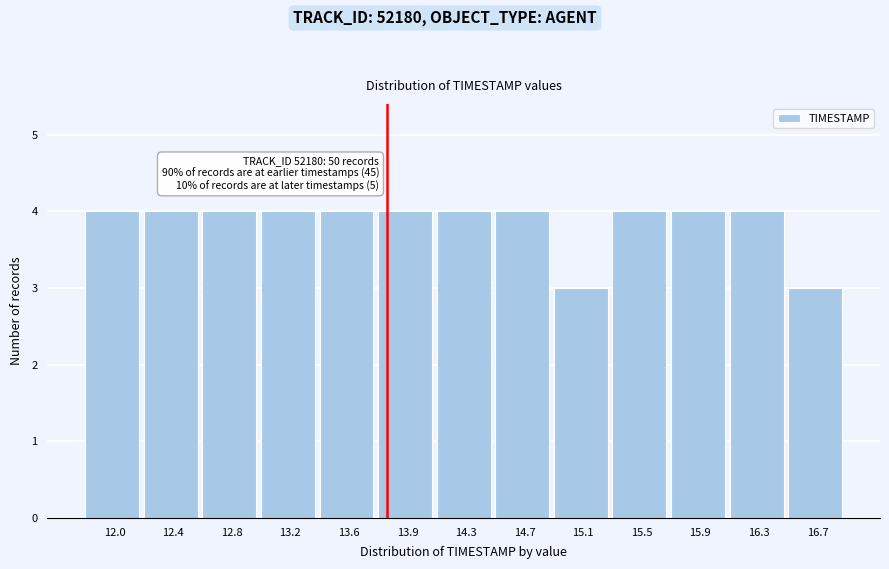

Reading left to right, what are all the values shown in this chart?

12.0=4	12.4=4	12.8=4	13.2=4	13.6=4	13.9=4	14.3=4	14.7=4	15.1=3	15.5=4	15.9=4	16.3=4	16.7=3